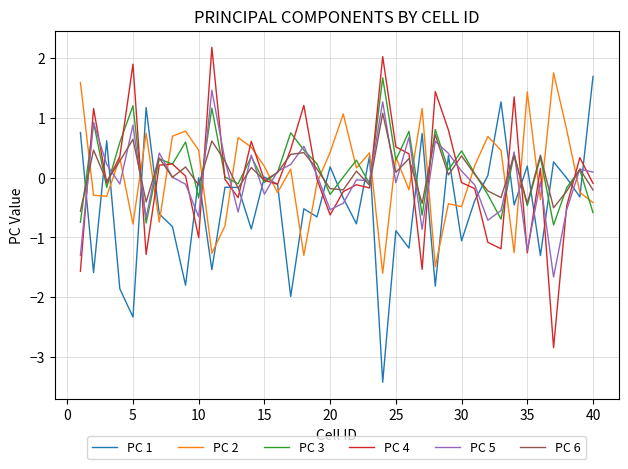

What is the highest value of the PC 6 series?

1.1